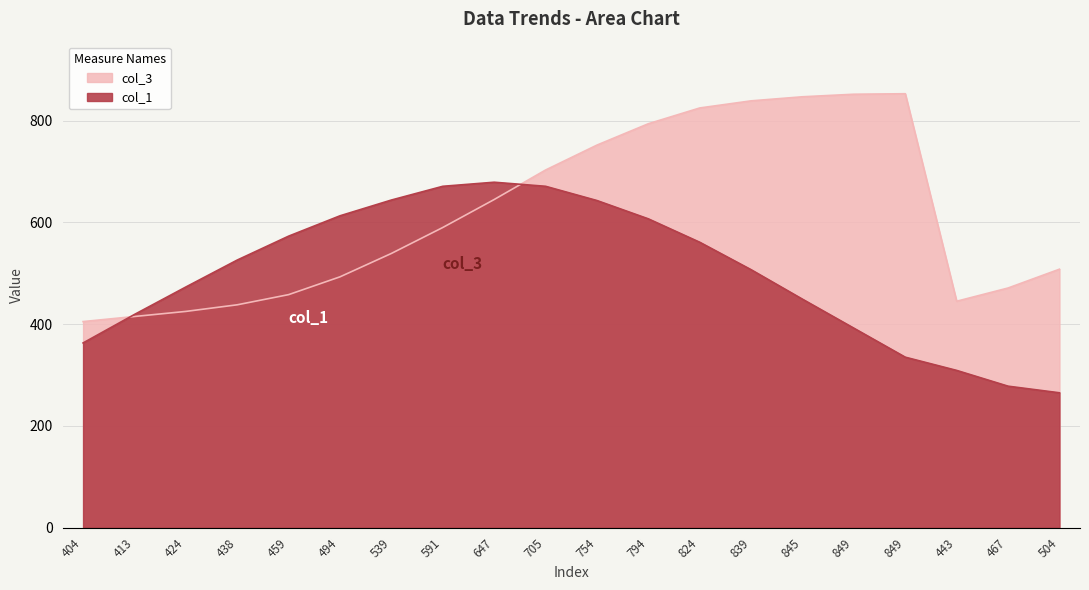

List the labels in order of col_1 value, largest first.

647, 591, 705, 539, 754, 494, 794, 459, 824, 438, 839, 424, 845, 413, 849, 404, 849, 443, 467, 504